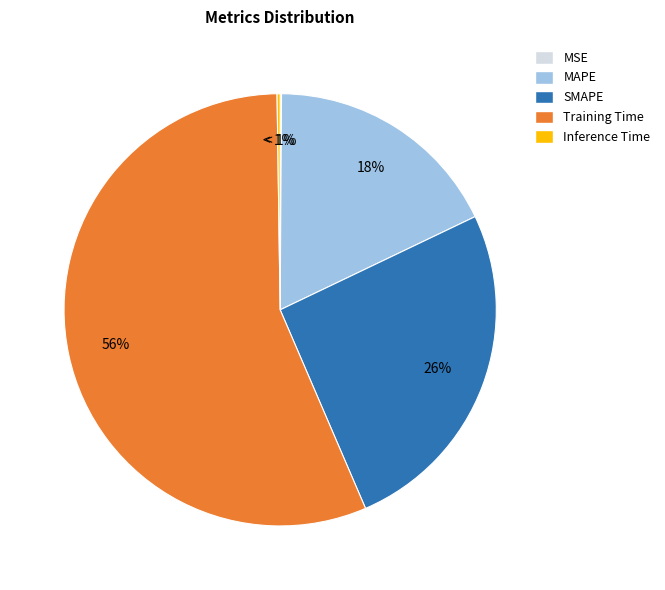

Which slice is the largest?

Training Time